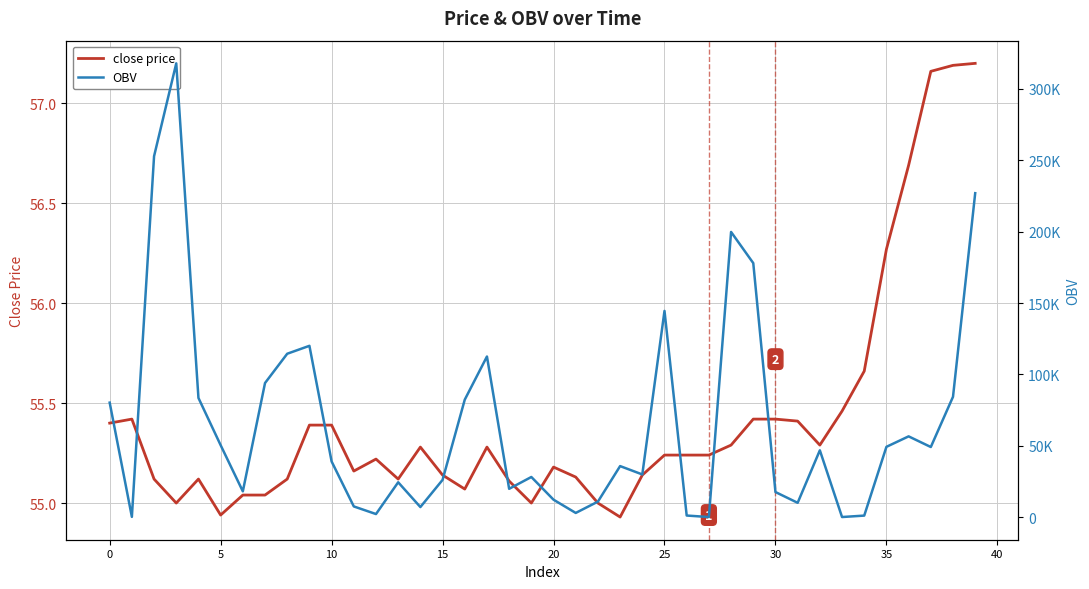

Which series has the largest total across all categories?

OBV